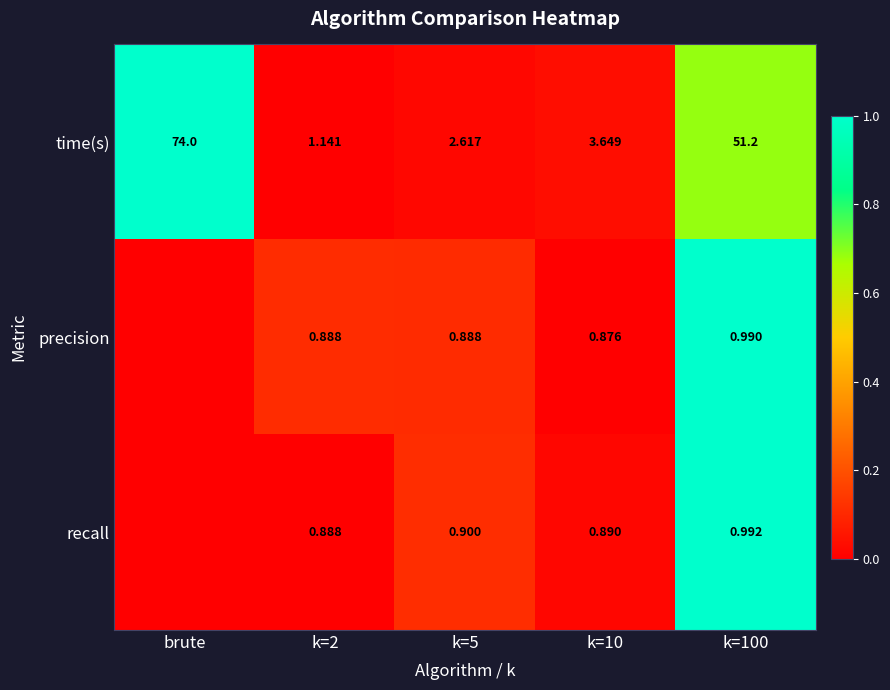

Which series changed the most between k=2 and k=5?

time(s)